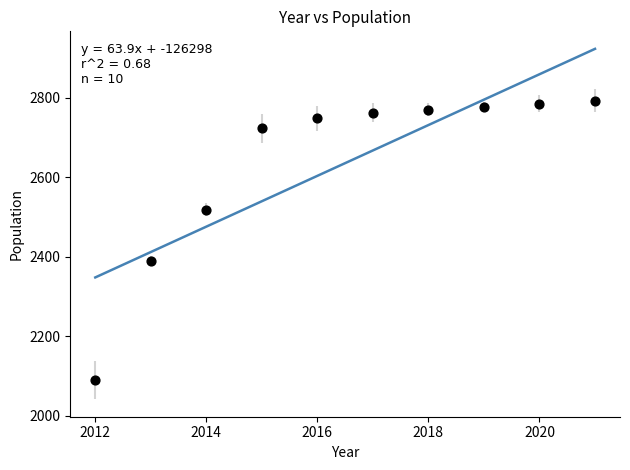

What is the average Y value?

2636